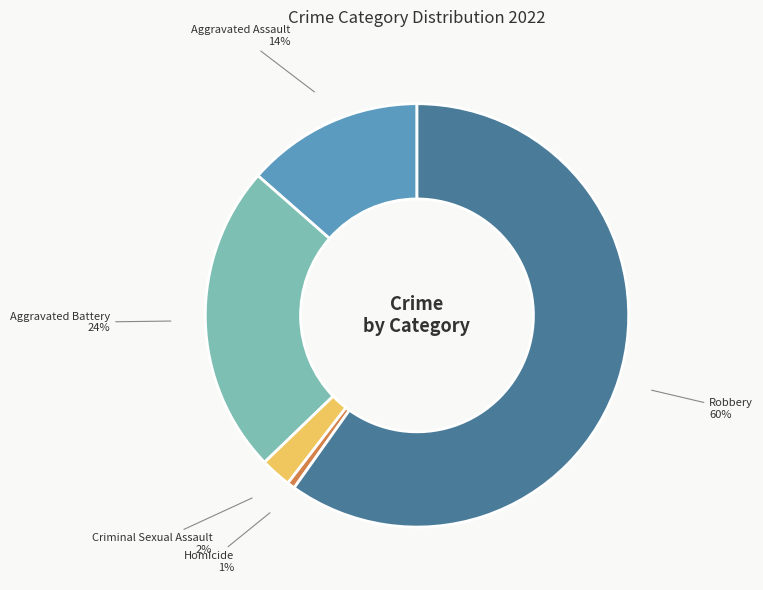

True or false: Aggravated Assault accounts for 14% of the total.

True